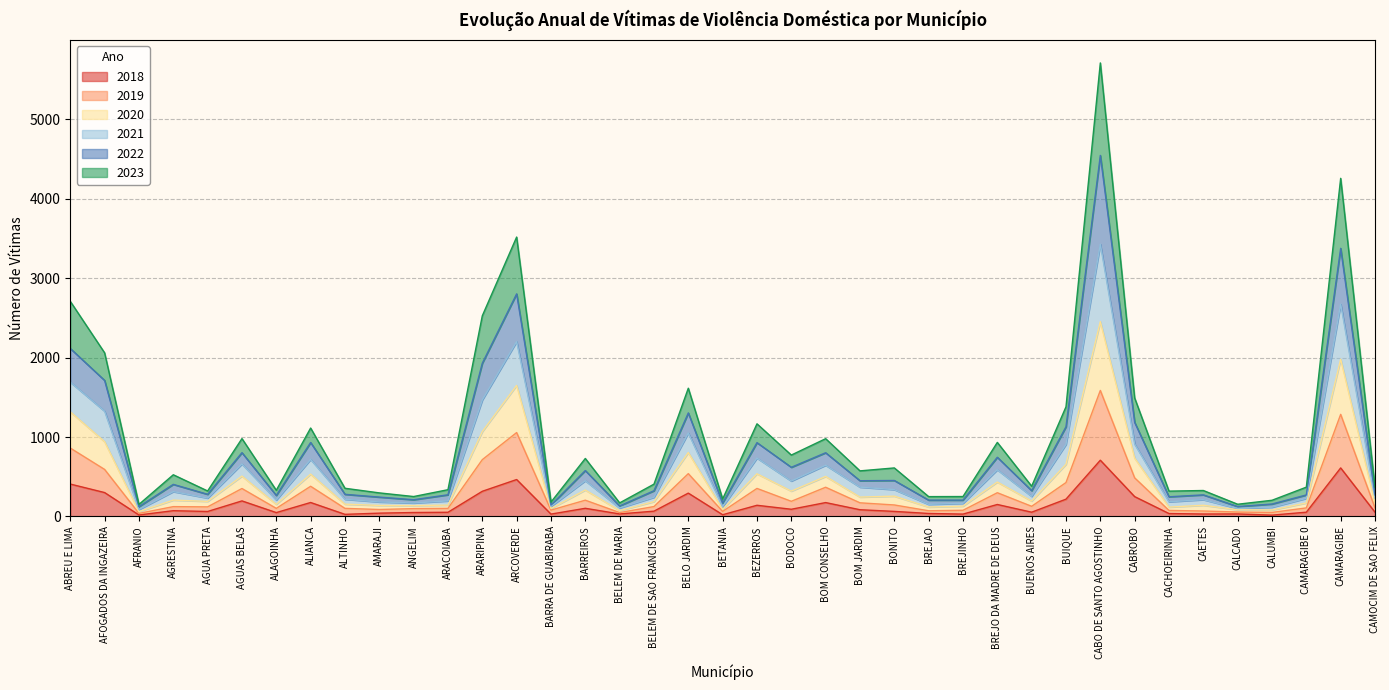

Which series has the widest spread of values?

2022